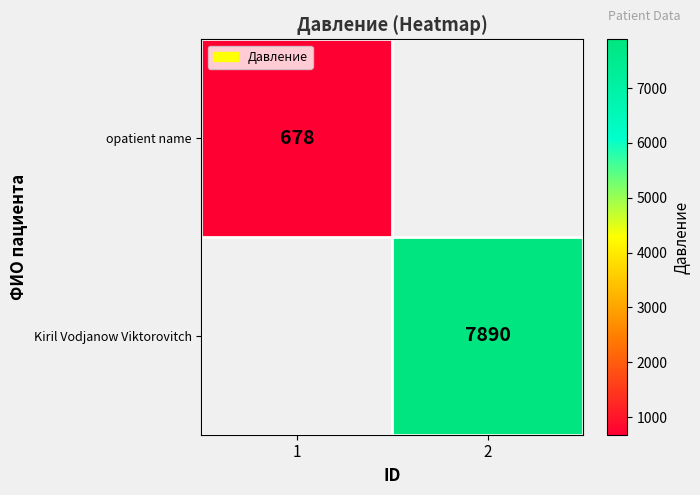

How many categories are shown in the chart?

2